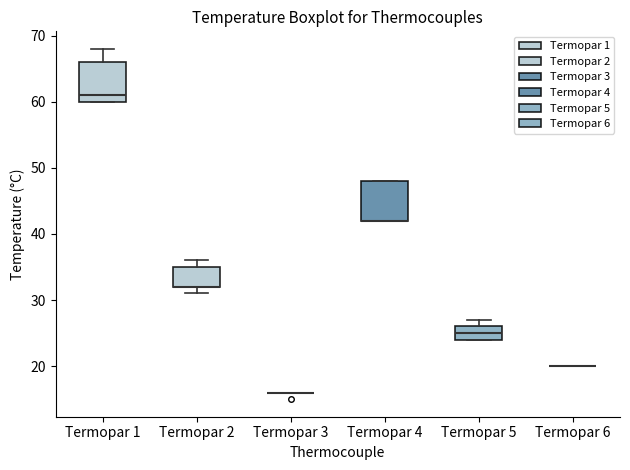

Reading left to right, read every box against the y-axis: the position of its median line, the range the box covers, and the ends of its whiskers. The values are not printed on the chart, so give them approximately, as read against the axis.

Termopar 1: median 61, box 60 to 66, whiskers 60 to 68
Termopar 2: median 32 (drawn on the box's lower edge), box 32 to 35, whiskers 31 to 36
Termopar 3: box collapsed to a line at 16, whiskers 16 to 16
Termopar 4: median 42 (drawn on the box's lower edge), box 42 to 48, whiskers 42 to 48
Termopar 5: median 25, box 24 to 26, whiskers 24 to 27
Termopar 6: box collapsed to a line at 20, whiskers 20 to 20